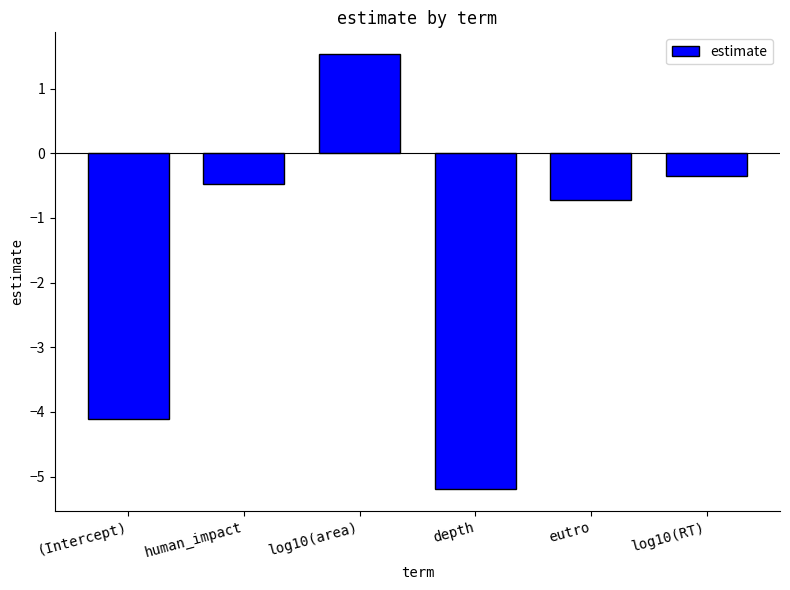

How many values are below zero?

5